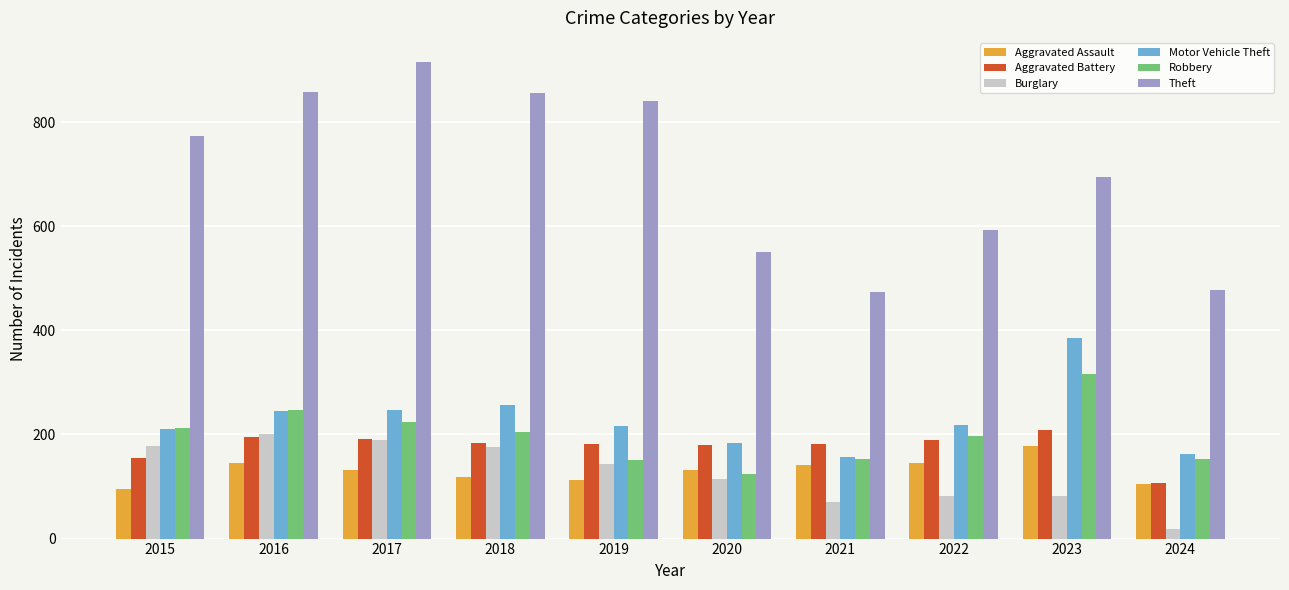

How many series are shown in this chart?

6